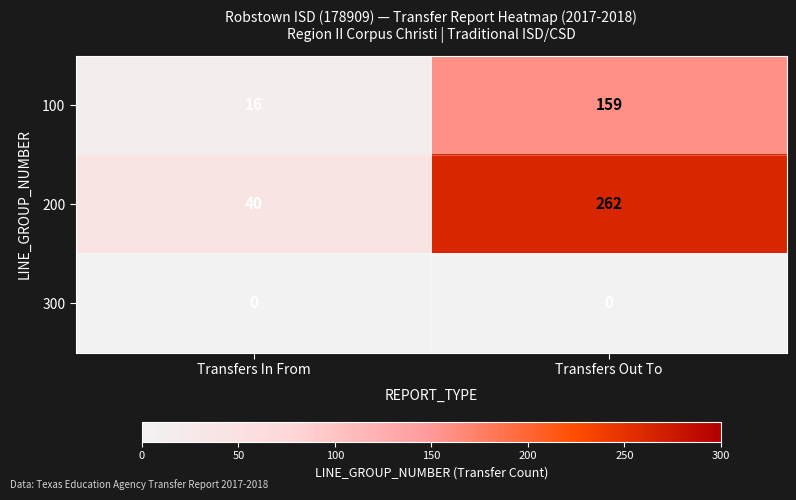

Between Transfers In From and Transfers Out To, which series saw the biggest shift?

200